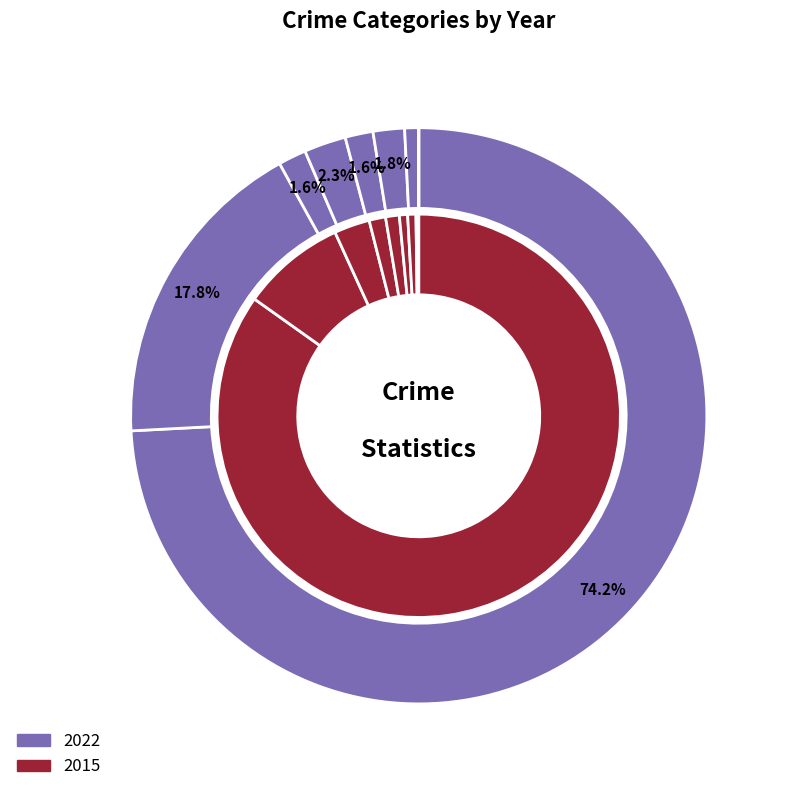

Is it true that Theft is 83% of the pie?

False